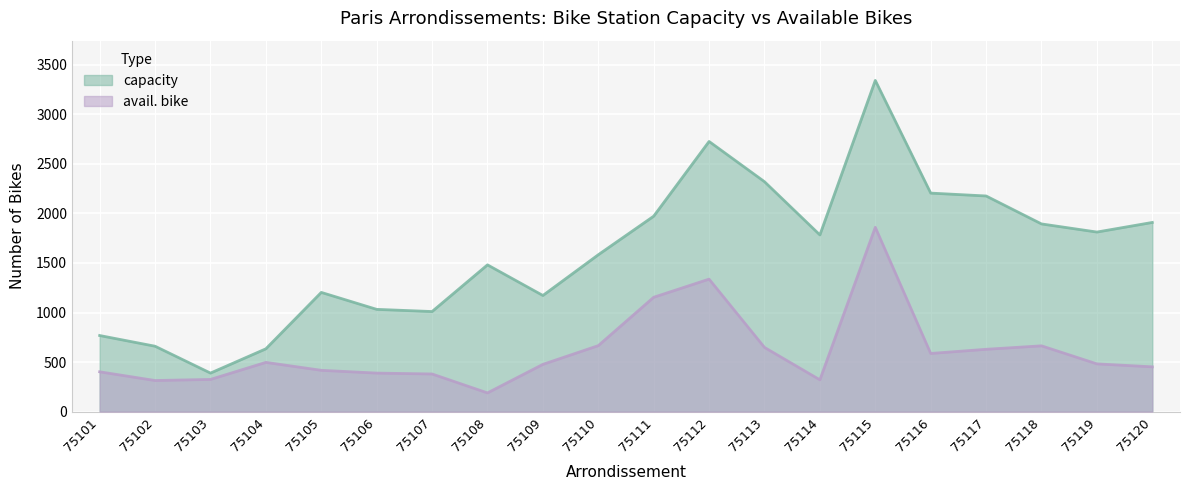

Is it true that capacity equals 934 at 75102?

False